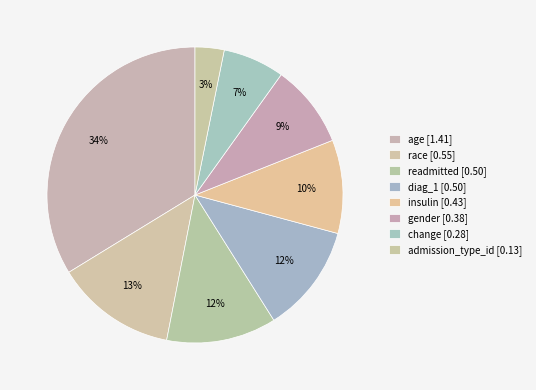

What percentage is the age slice, to the nearest percent?

34%